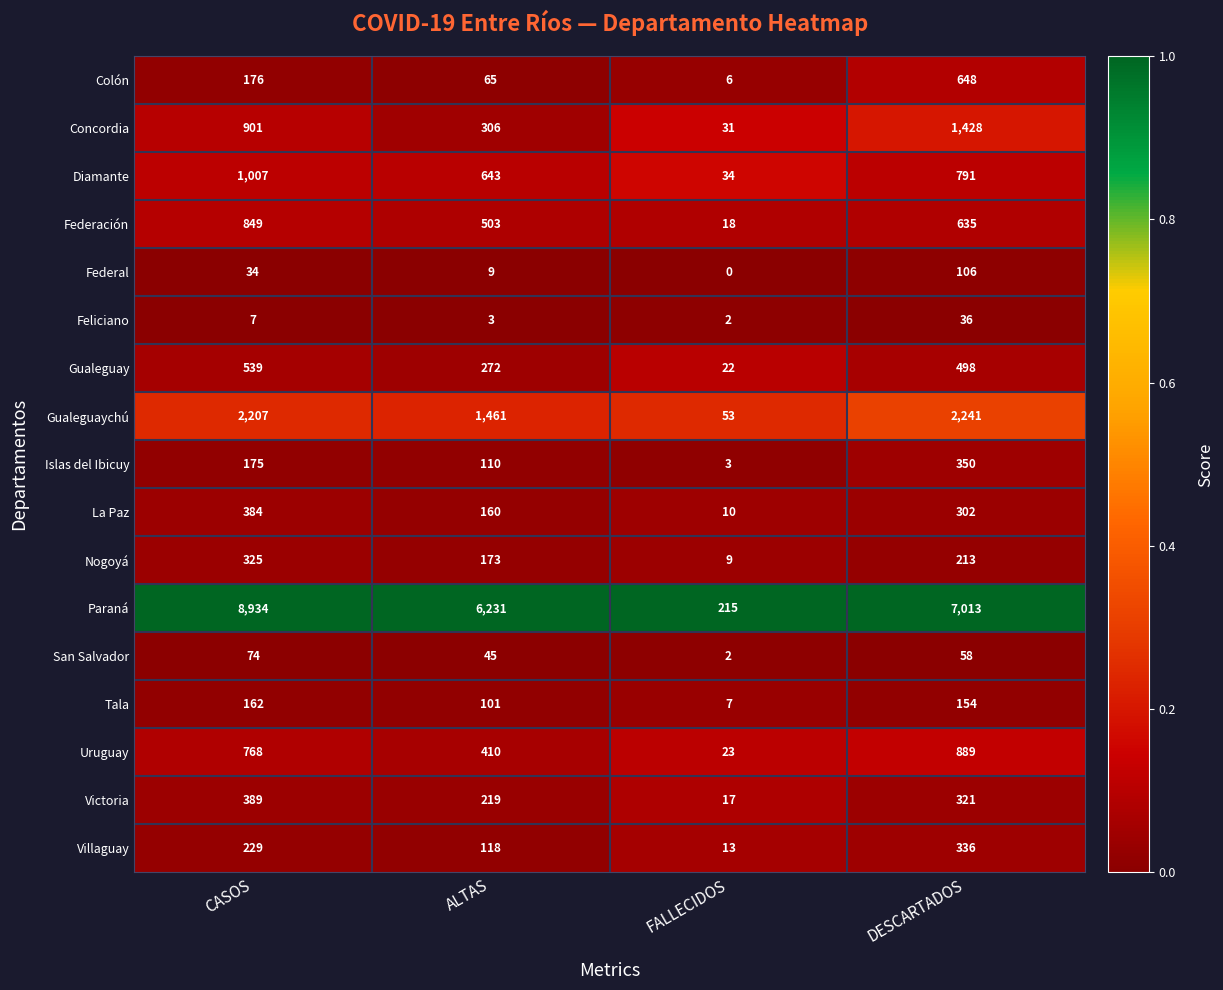

At which category is the sum across all series the highest?

CASOS